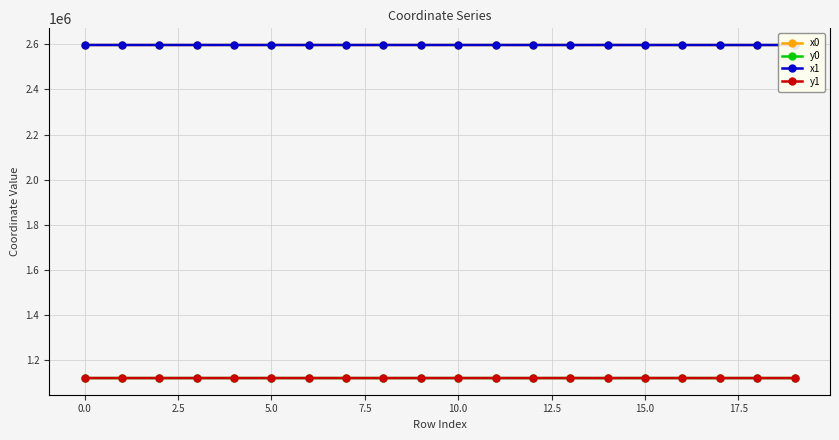

How many distinct data groups are displayed?

4